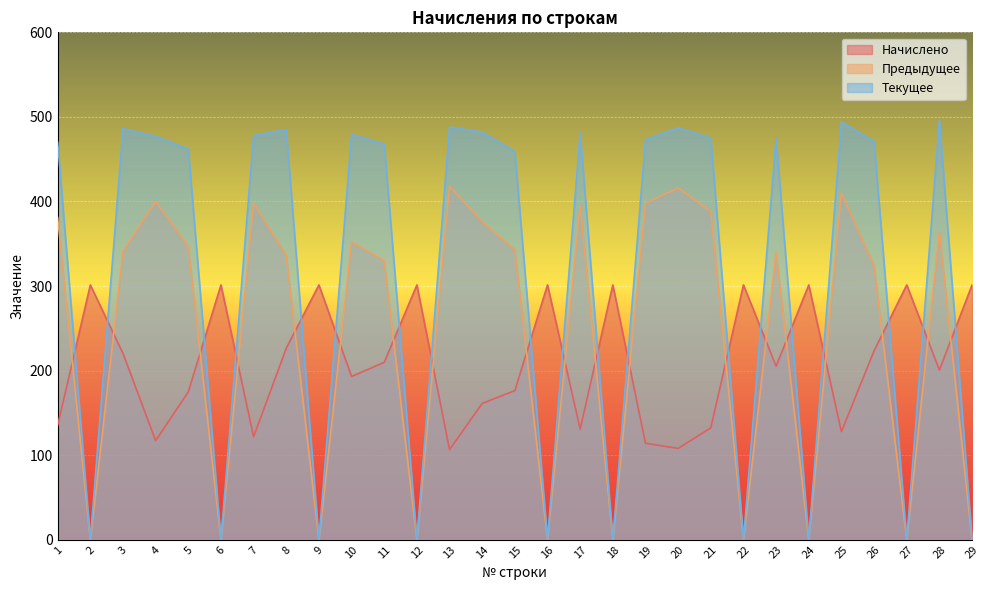

Rank the series at 9 from highest to lowest value.

Начислено, Предыдущее, Текущее